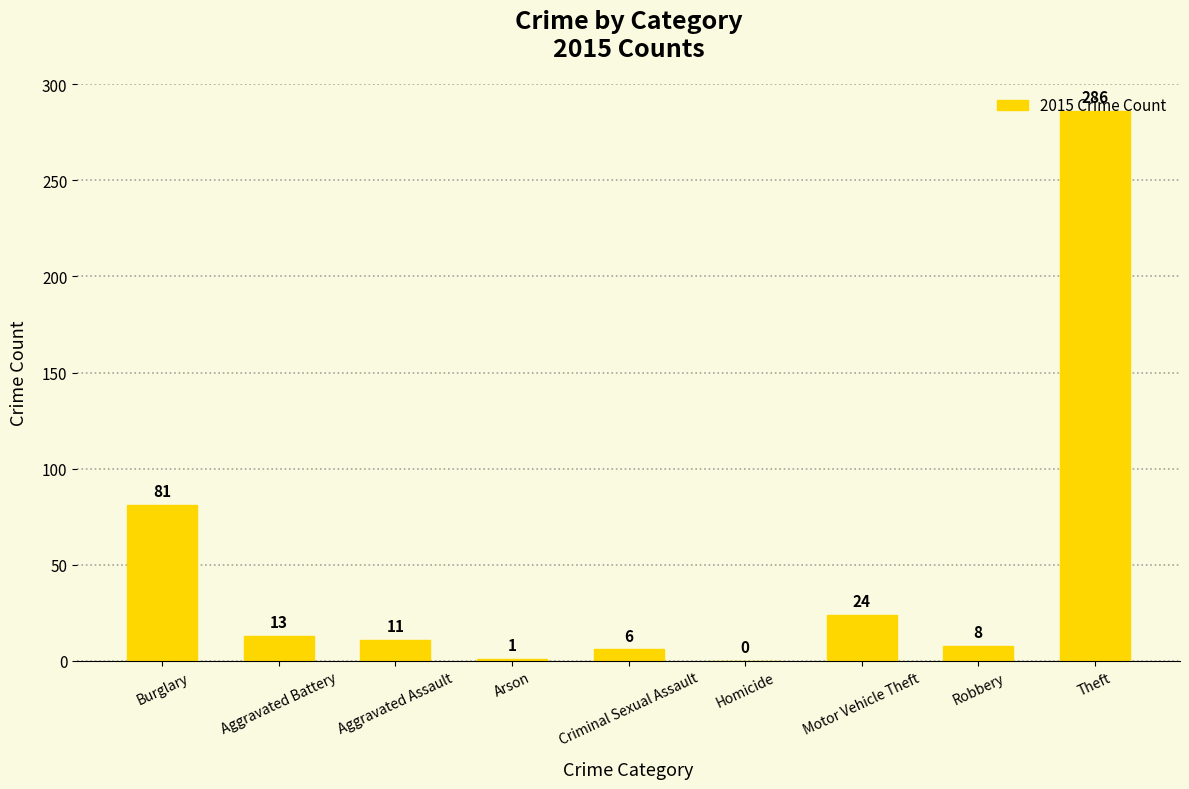

What is the approximate value at Aggravated Battery?

13